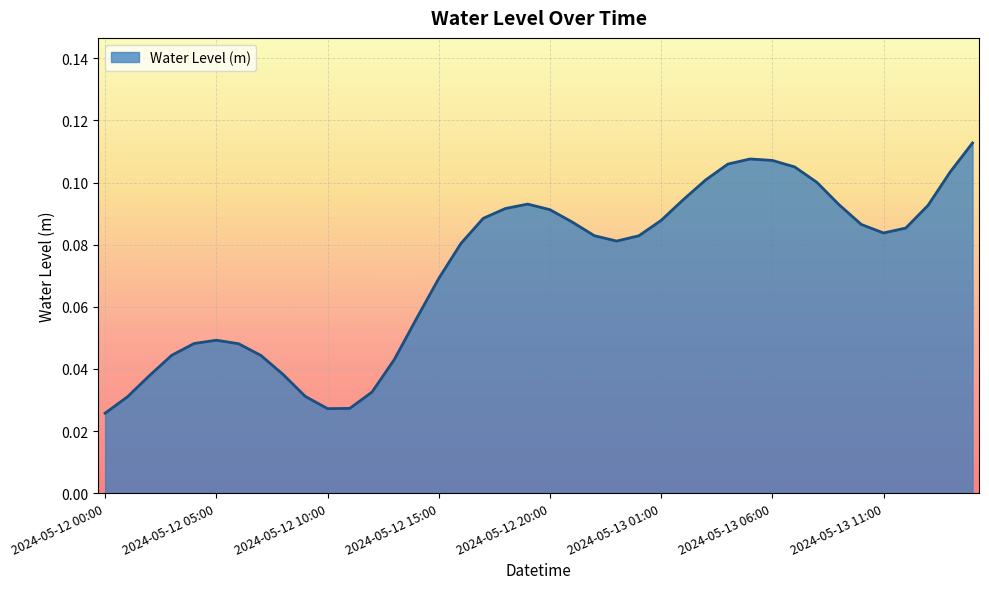

Where is the first local minimum?

2024-05-12 10:00